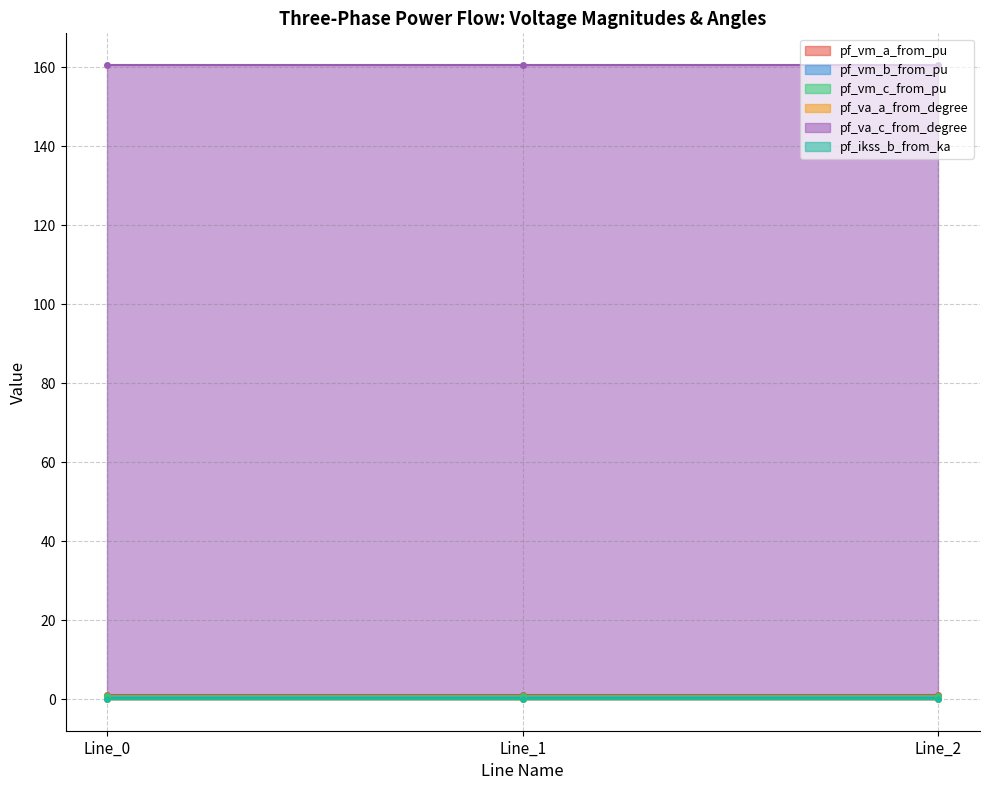

Is it true that pf_ikss_b_from_ka equals 0.0 at Line_0?

True